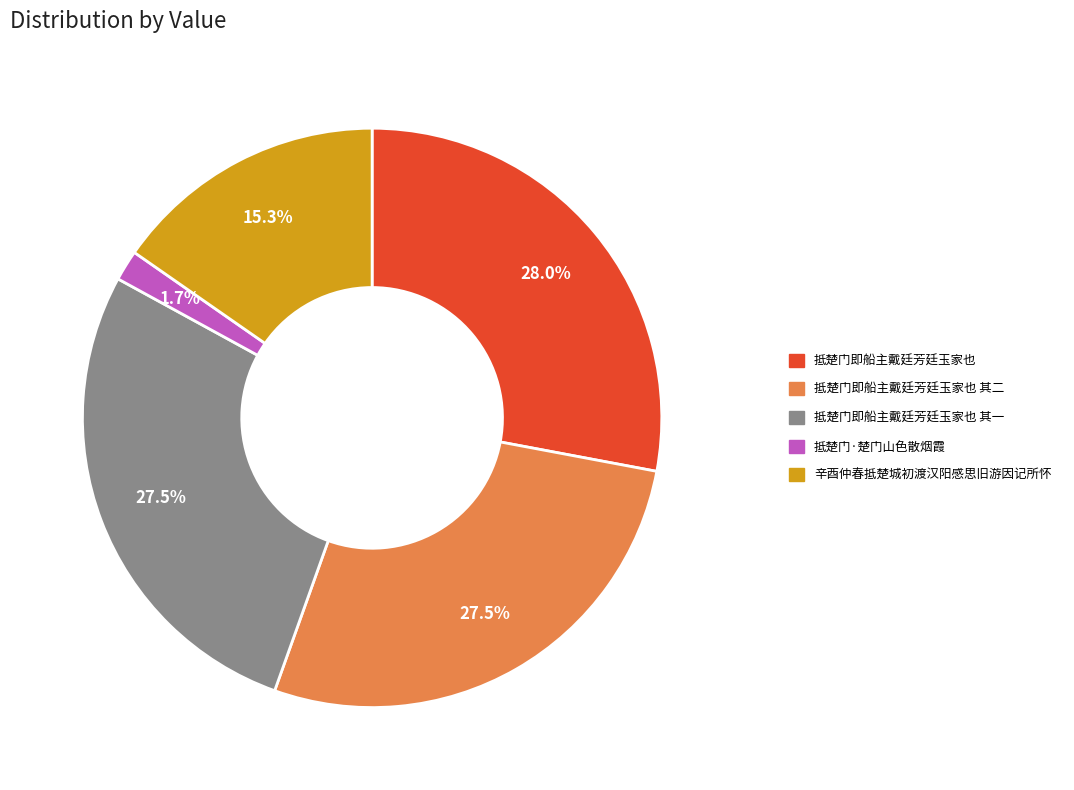

Is 抵楚门即船主戴廷芳廷玉家也 其二 the majority of the pie?

No